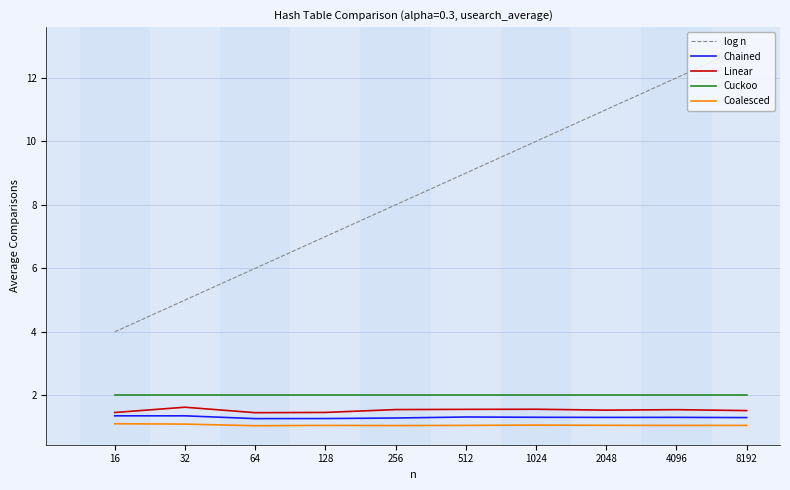

What is the maximum value shown in the chart?

13.0